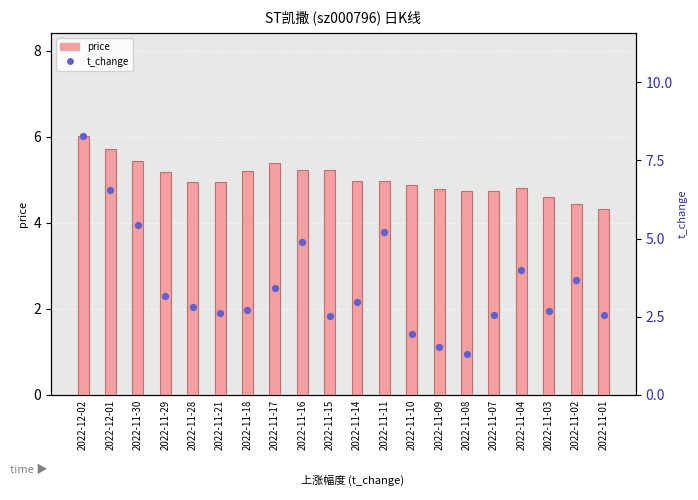

At how many categories does at least one series exceed 2?

20